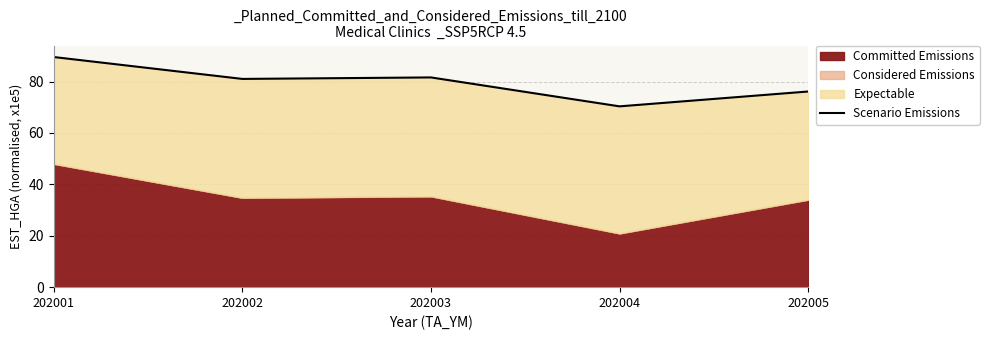

How many lines are shown in the chart?

1